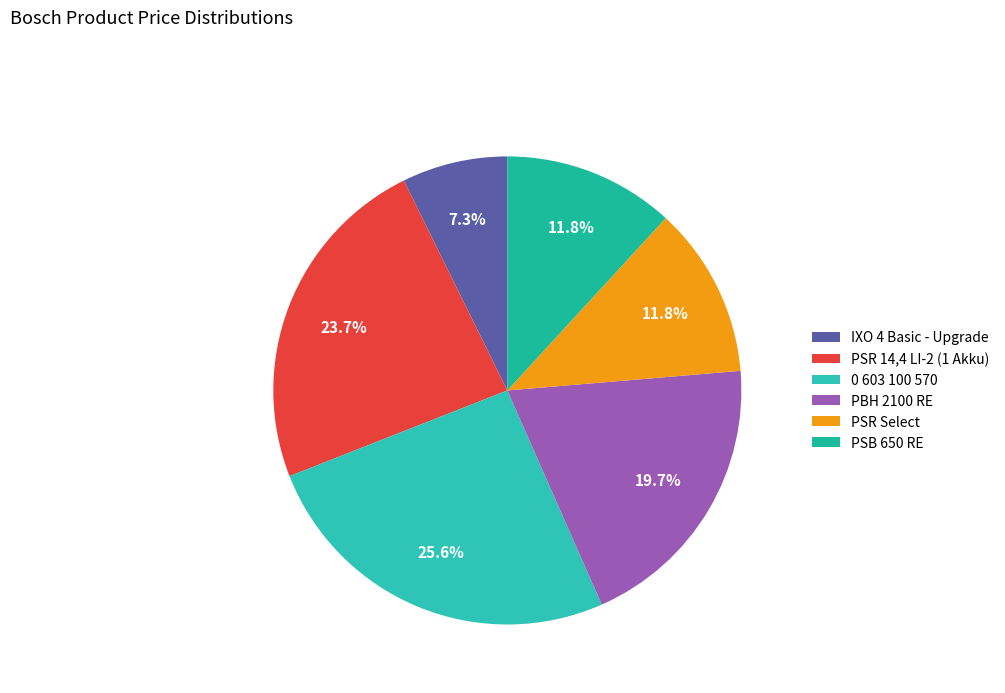

Count the number of slices in the pie.

6